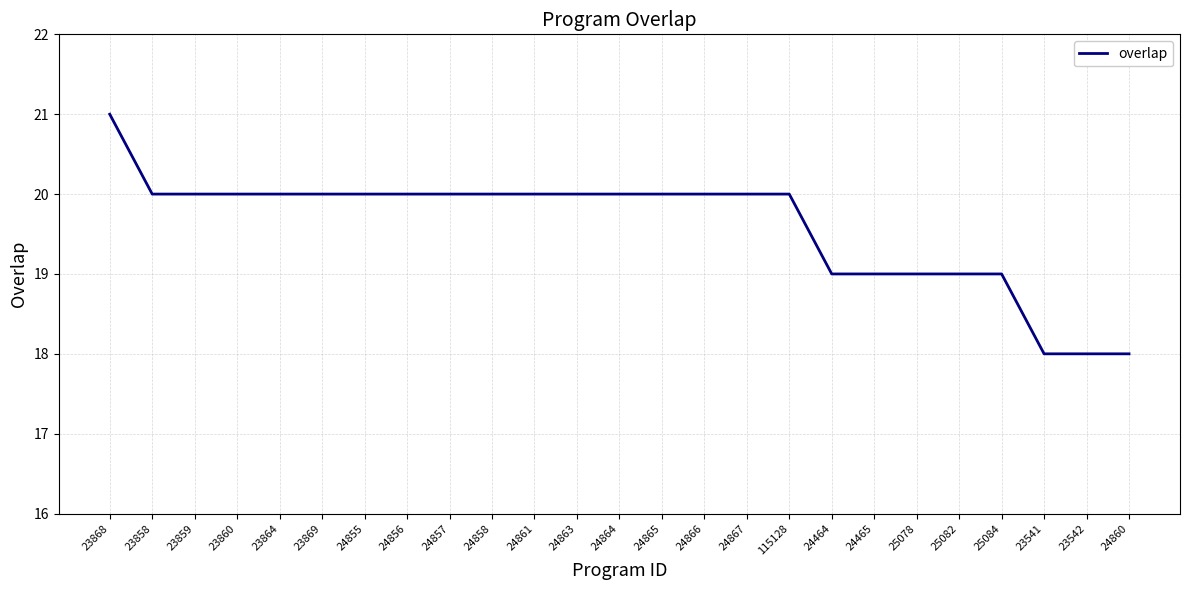

What position from the right is 24865?

12